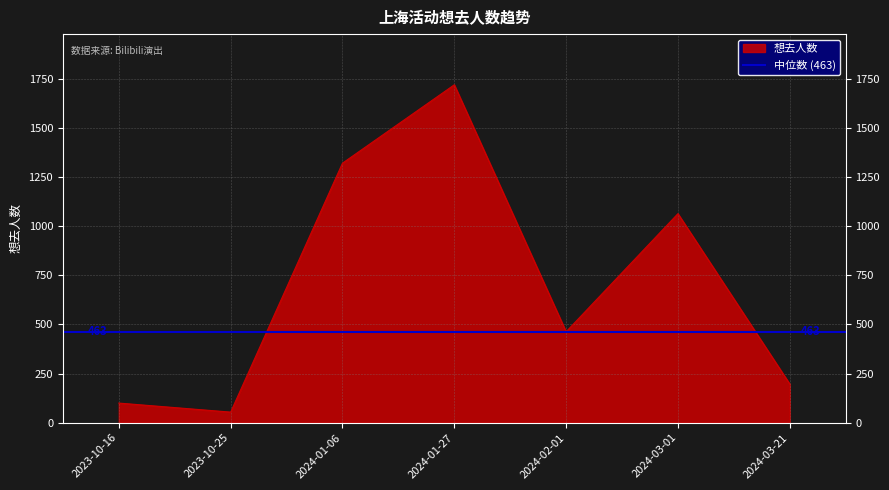

Where is the first local minimum?

2023-10-25